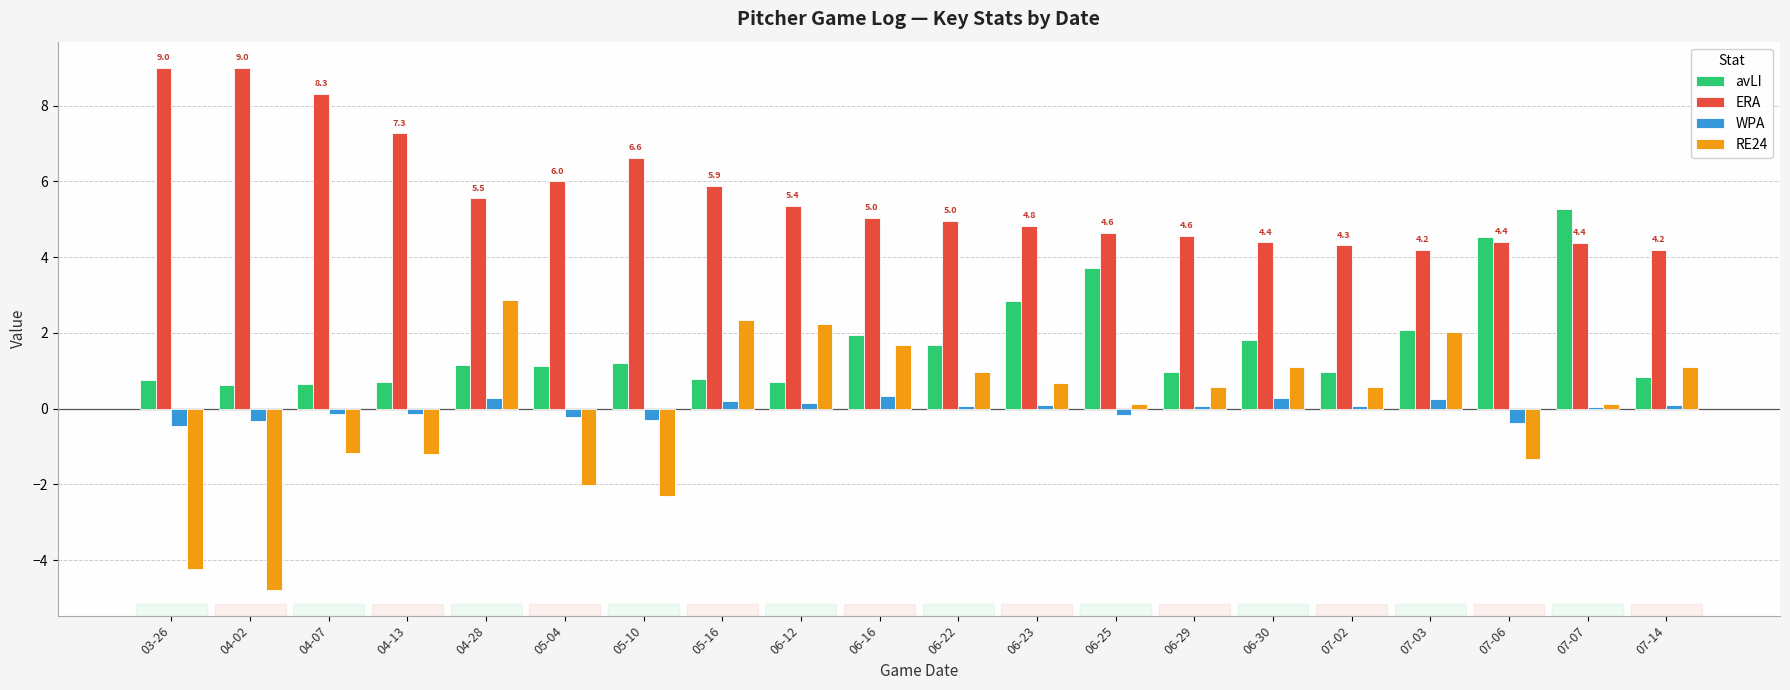

Is the value of avLI at 06-12 greater than the value of ERA at 06-30?

No